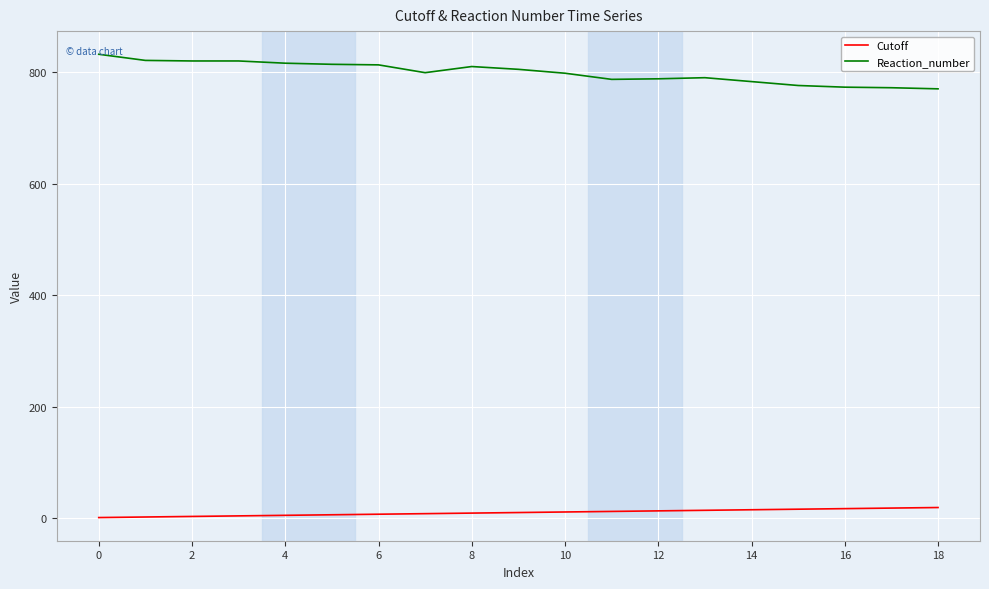

Rank the series by their maximum value, from lowest to highest.

Cutoff, Reaction_number